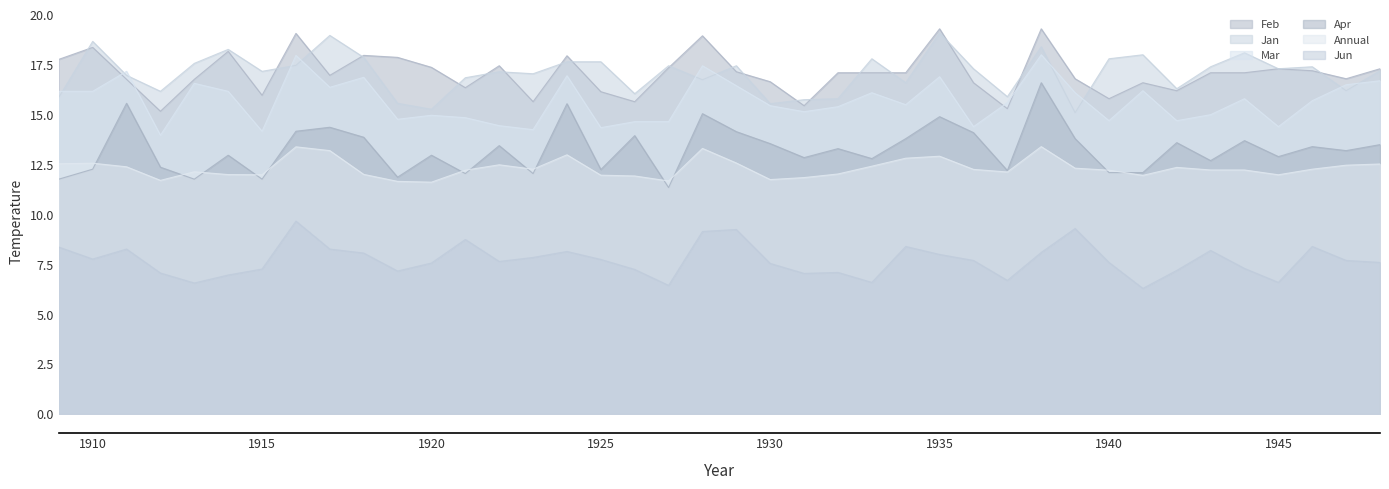

Where does the Feb series first go above 17?

1909